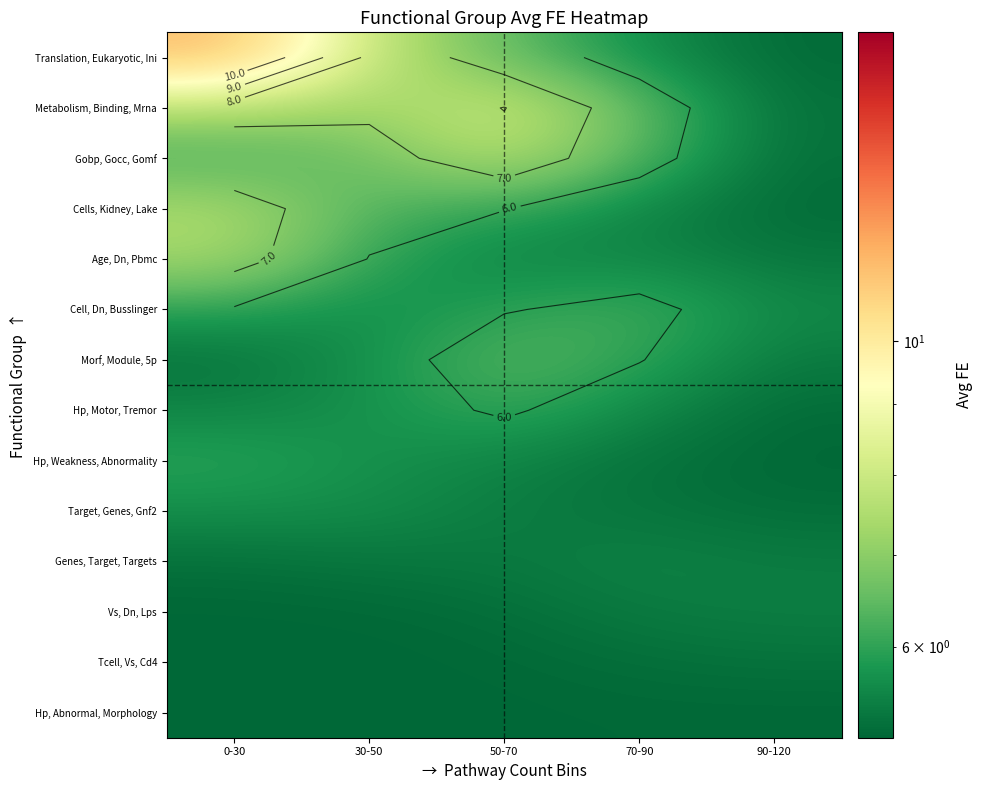

How many data points does each series have?

5